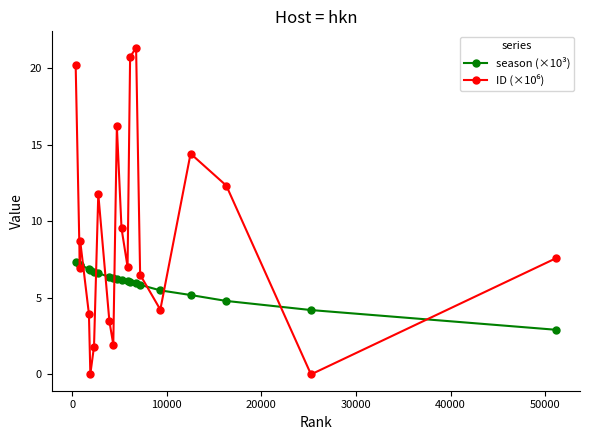

How many data points does each series have?

20